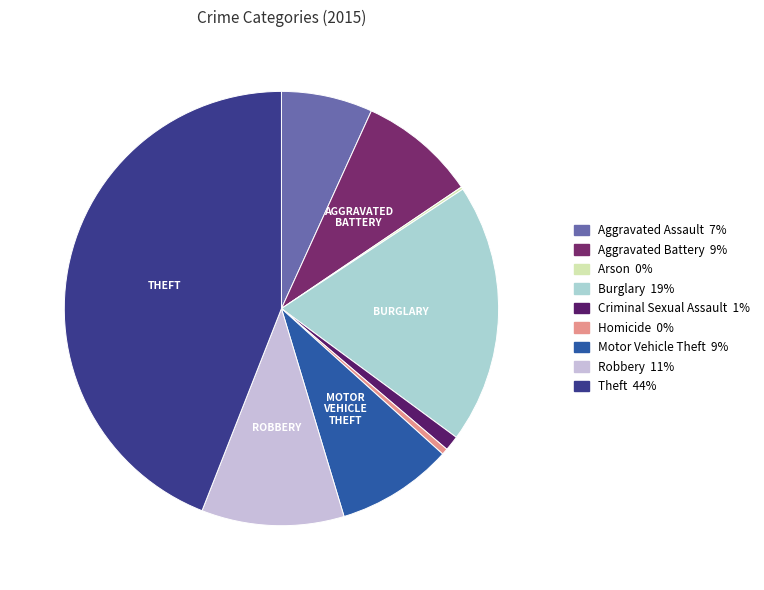

Between Motor Vehicle Theft and Aggravated Battery, which is larger?

Aggravated Battery